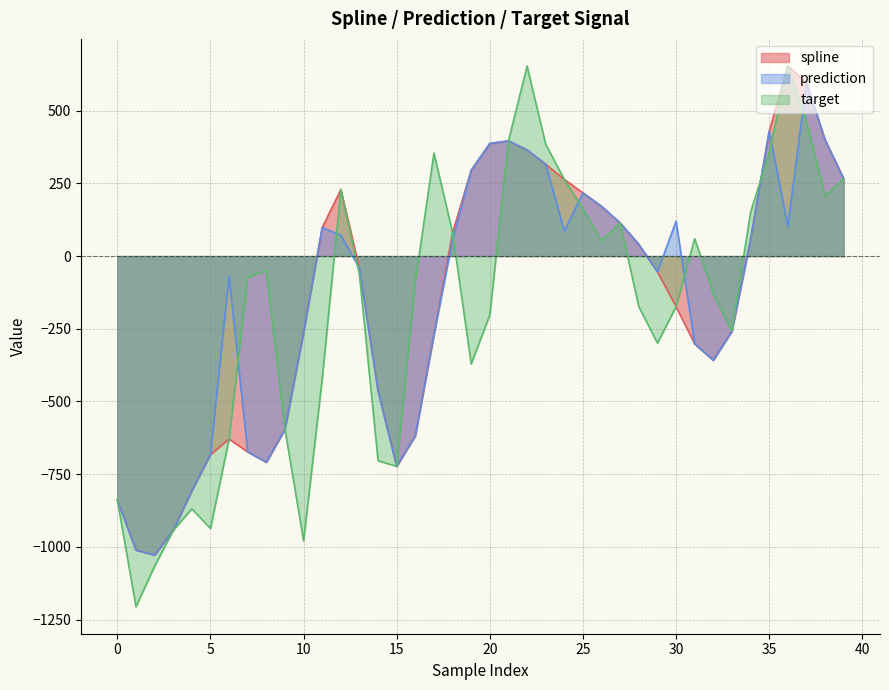

Which series has the widest spread of values?

target